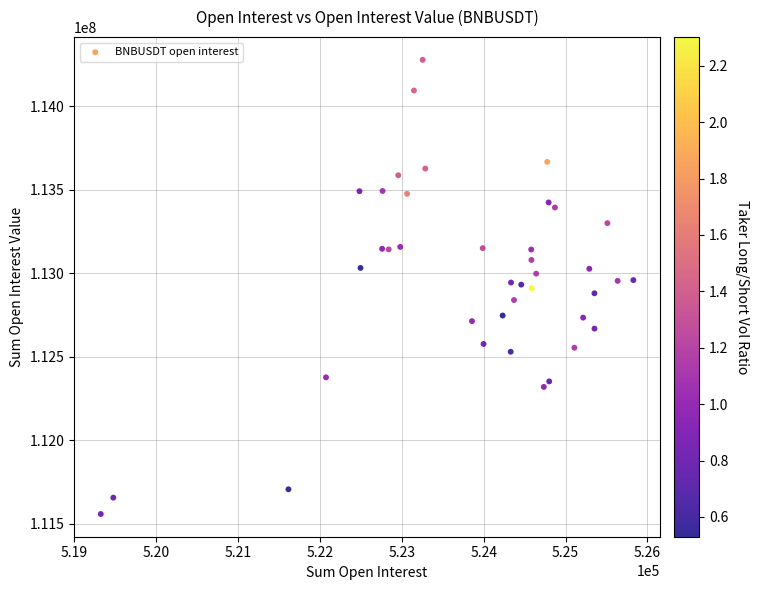

What is the range of Y values (max minus min)?

2718856.7